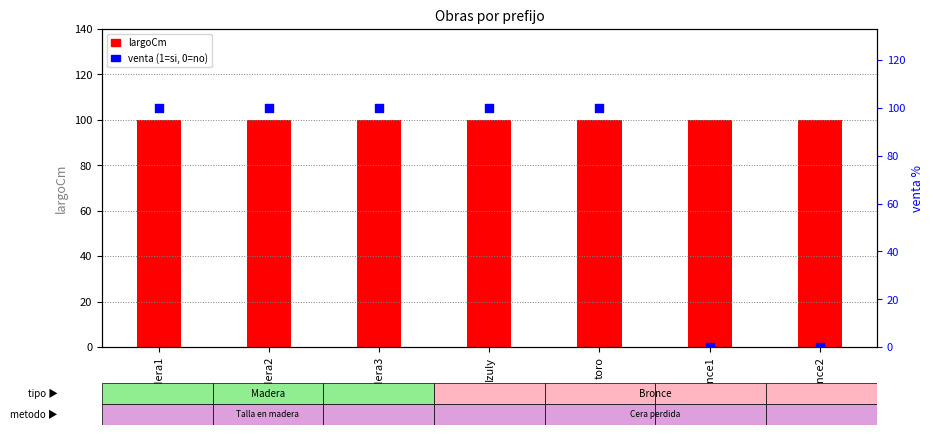

What are all the series names shown in the legend?

largoCm, venta (1=si, 0=no)